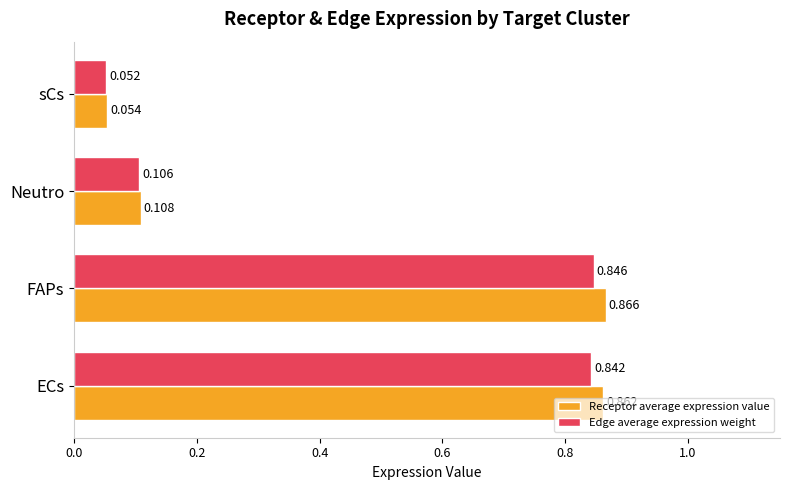

What is the sum of all Edge average expression weight values?

1.8